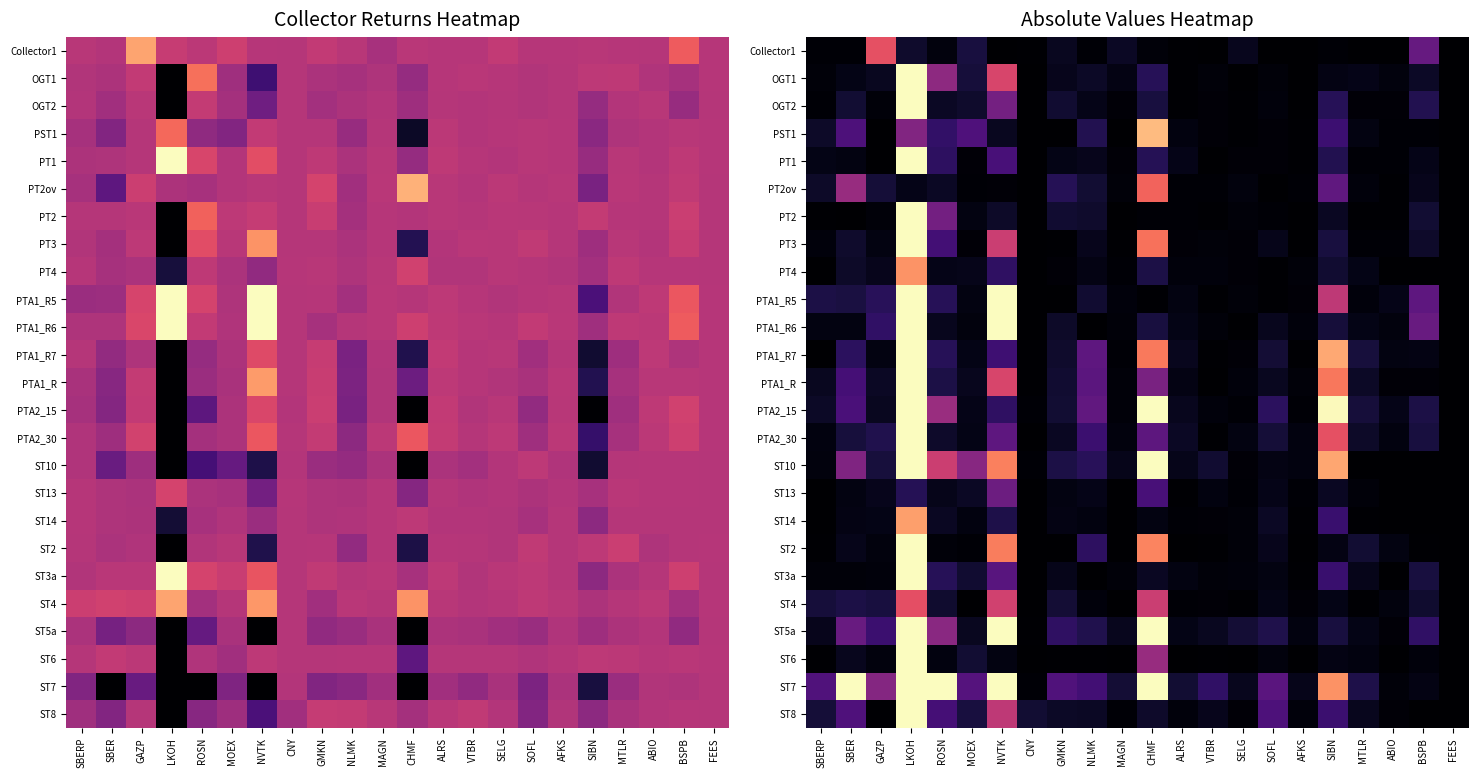

Rank the series at SIBN from highest to lowest value.

PTA2_15, PTA1_R7, ST10, ST7, PTA1_R, PTA2_30, PTA1_R5, PT2ov, PST1, ST8, ST14, ST3a, OGT2, PT1, PT3, ST5a, PTA1_R6, PT4, ST13, PT2, ST4, ST6, OGT1, ST2, Collector1